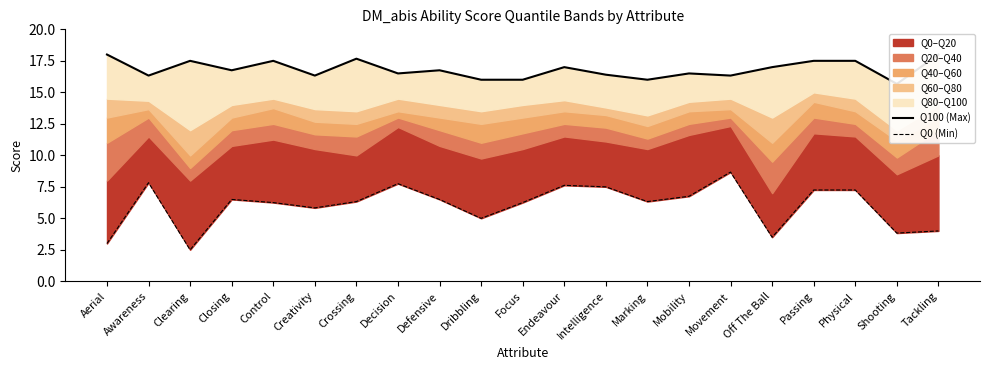

At which label does Q0 (Min) reach its peak?

Movement